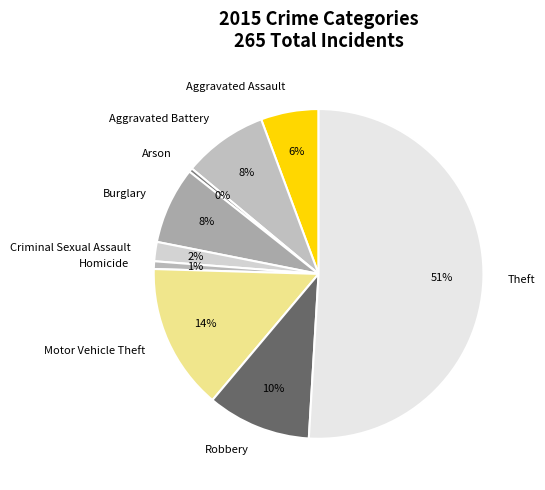

Which slice is the largest?

Theft